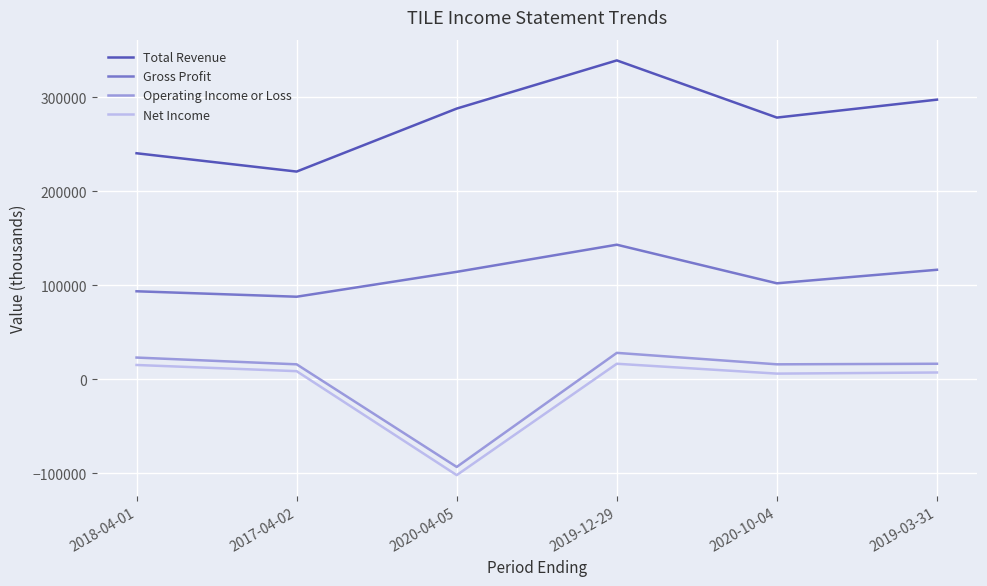

At which category does Gross Profit reach its first local peak?

2019-12-29